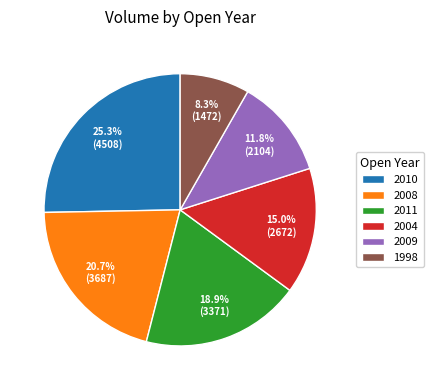

Is there any slice that represents more than half of the pie?

No